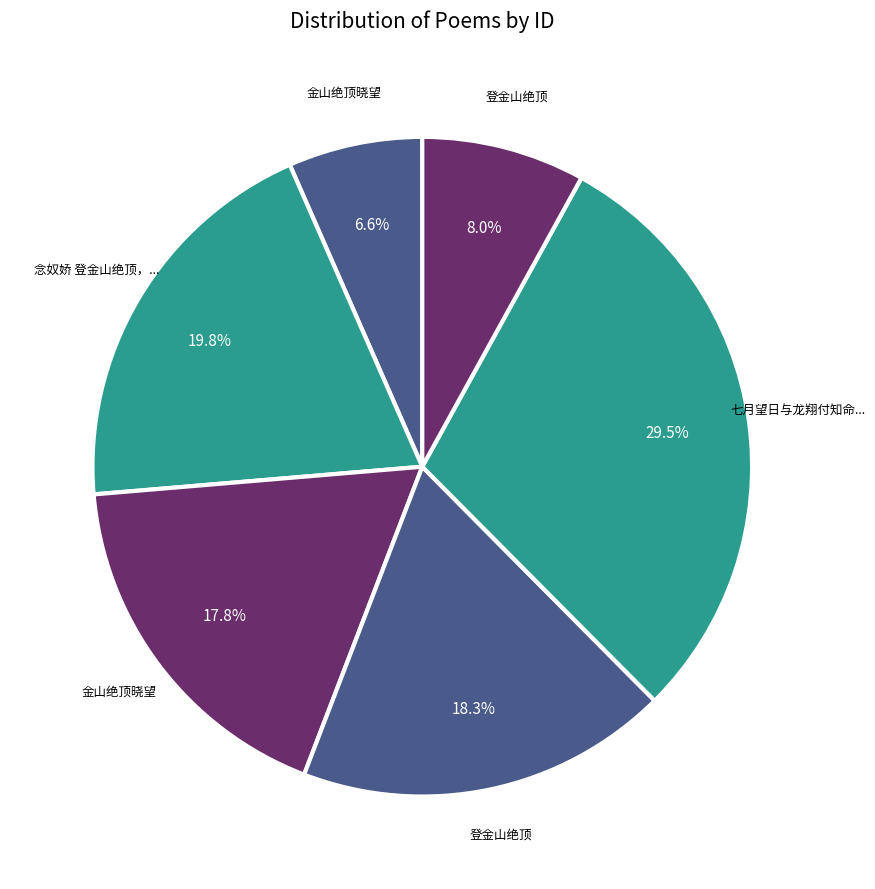

How many slices are in this pie chart?

6